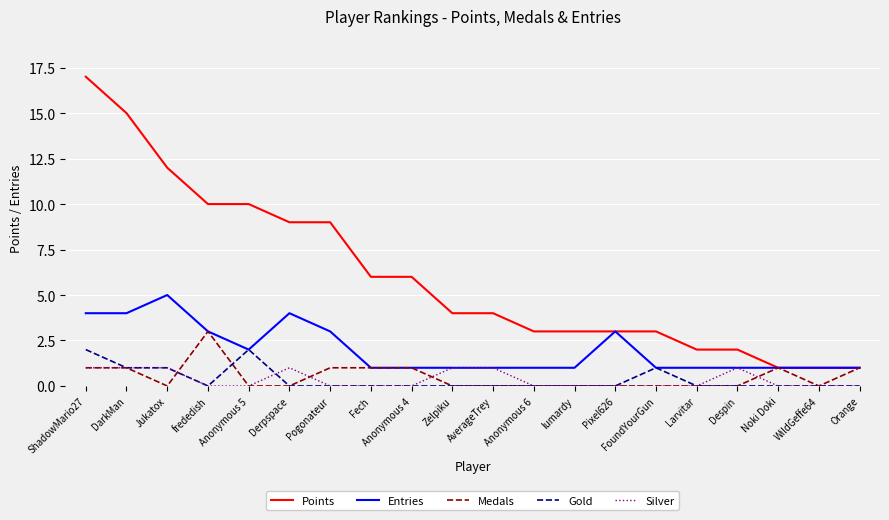

True or false: Points and Gold intersect in this chart.

False